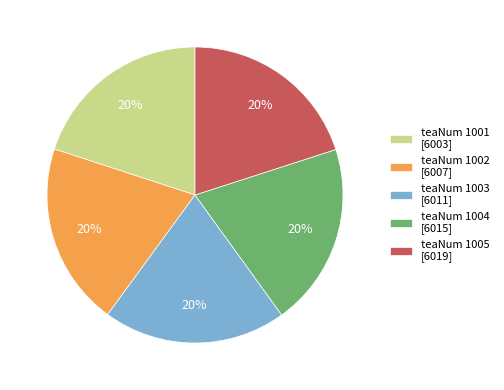

To the nearest percent, what is the average slice percentage?

20%